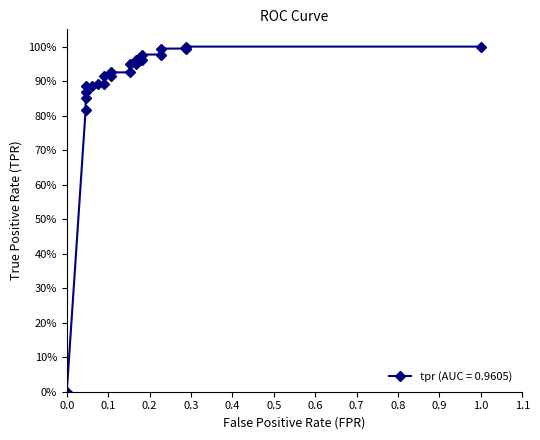

Reading left to right, extract all data points from this chart.

0.0	0.8	0.9	0.9	0.9	0.9	0.9	0.9	0.9	0.9	0.9	0.9	0.9	0.9	1.0	1.0	1.0	1.0	1.0	1.0	1.0	1.0